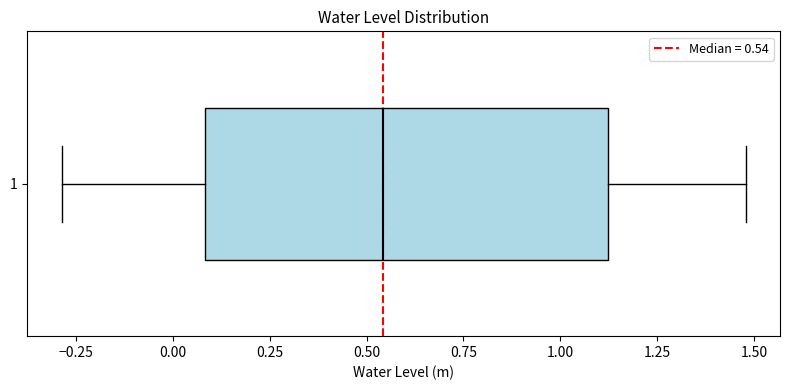

Read this box plot against the x-axis: the position of the median line, the range covered by the box, and the ends of both whiskers. The values are not printed on the chart, so give them approximately, as read against the axis.

median 0.55, box 0.10 to 1.10, whiskers -0.30 to 1.50